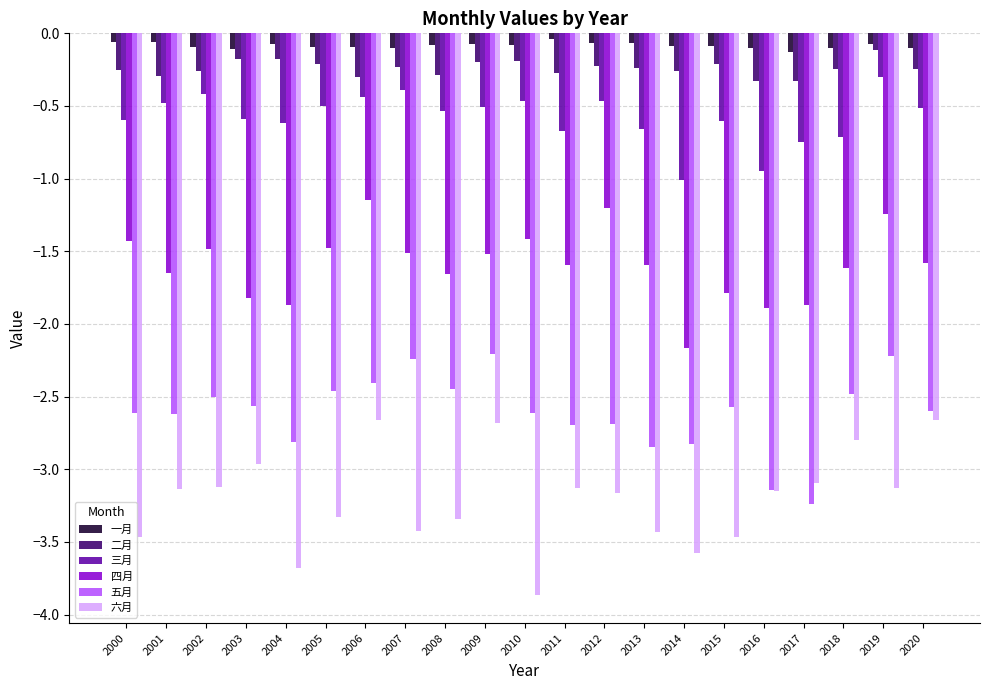

At how many categories does at least one series exceed -2?

21